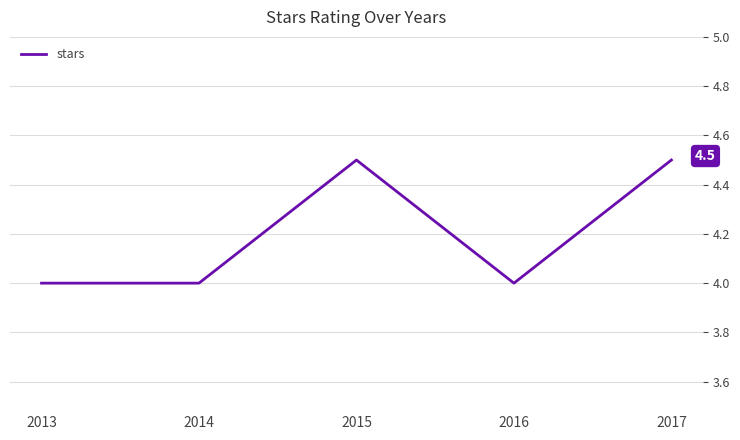

Reading left to right, list all the values displayed in this chart.

4.0	4.0	4.5	4.0	4.5